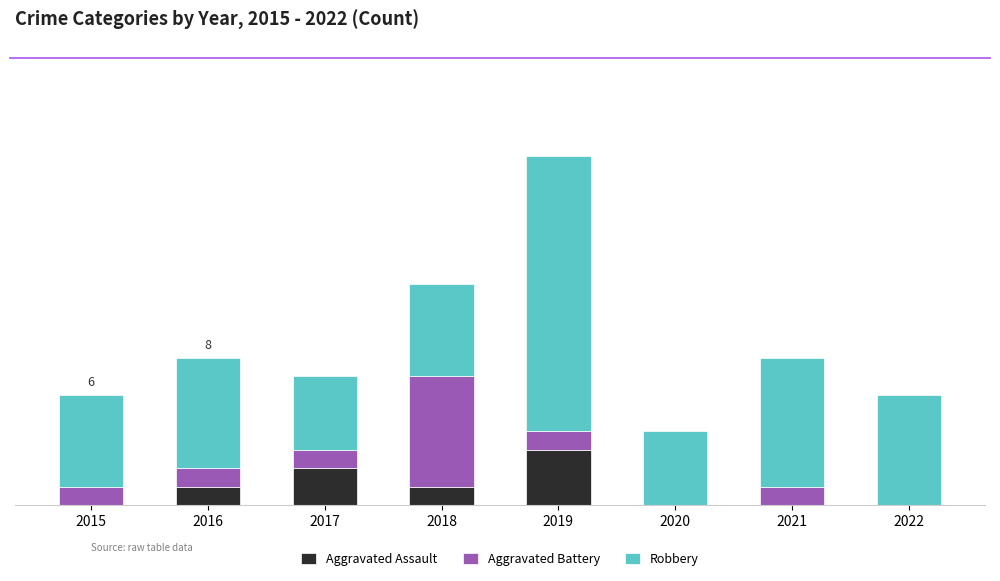

What are all the series names shown in the legend?

Aggravated Assault, Aggravated Battery, Robbery